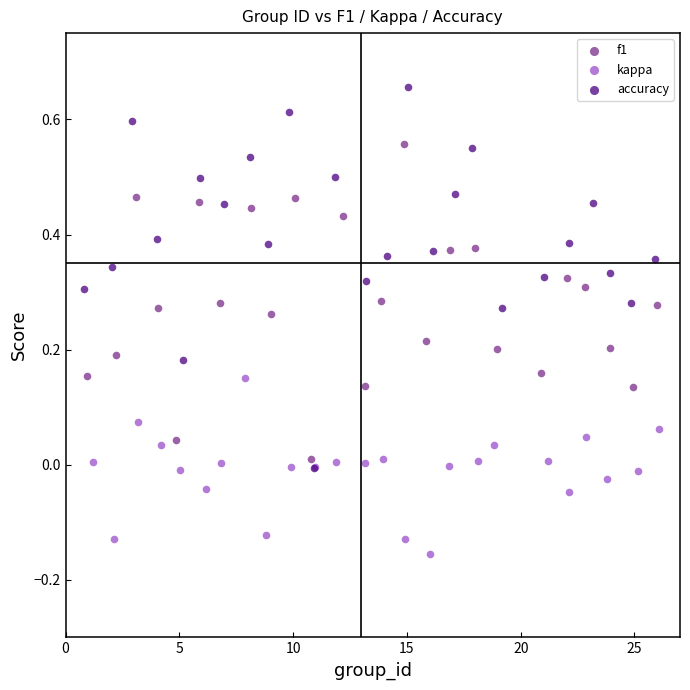

What are all the series names shown in the legend?

f1, kappa, accuracy